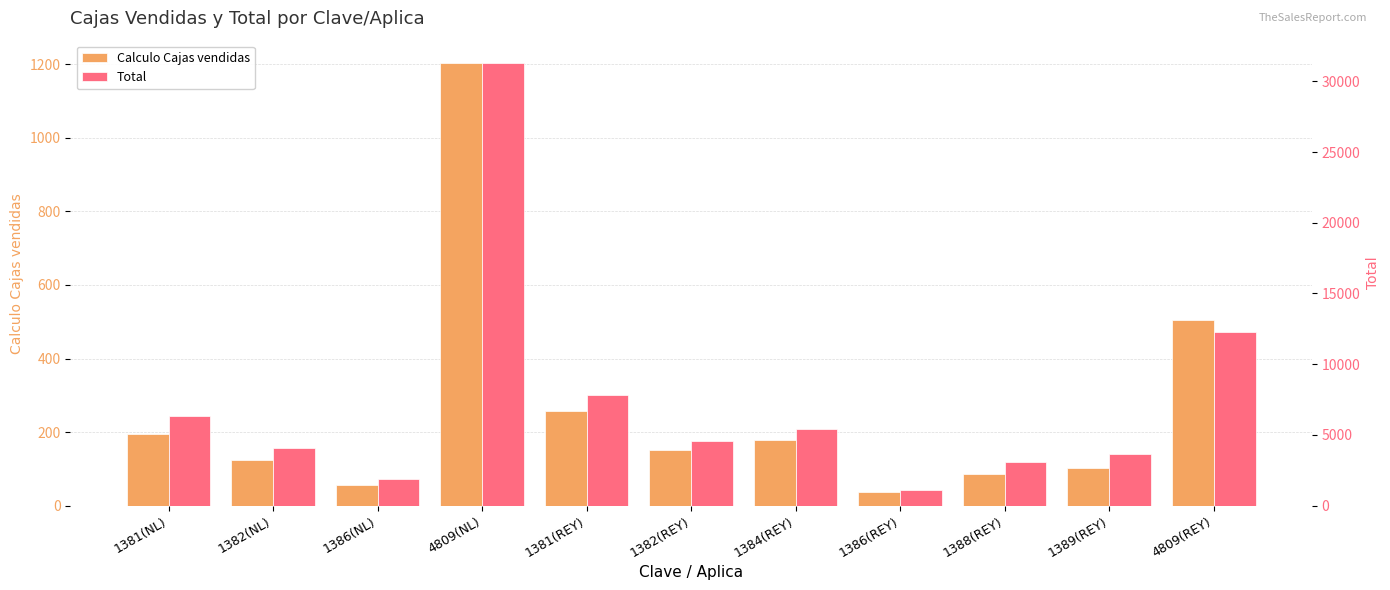

Reading left to right, extract all data points from this chart.

Calculo Cajas vendidas: 1381(NL)=194.9	1382(NL)=124.6	1386(NL)=57.3	4809(NL)=1204.3	1381(REY)=257.6	1382(REY)=151.0	1384(REY)=178.2	1386(REY)=36.8	1388(REY)=86.8	1389(REY)=100.9	4809(REY)=504.0
Total: 1381(NL)=6338.5	1382(NL)=4051.3	1386(NL)=1864.4	4809(NL)=31313.1	1381(REY)=7820.1	1382(REY)=4584.4	1384(REY)=5411.7	1386(REY)=1118.2	1388(REY)=3112.6	1389(REY)=3621.0	4809(REY)=12297.6